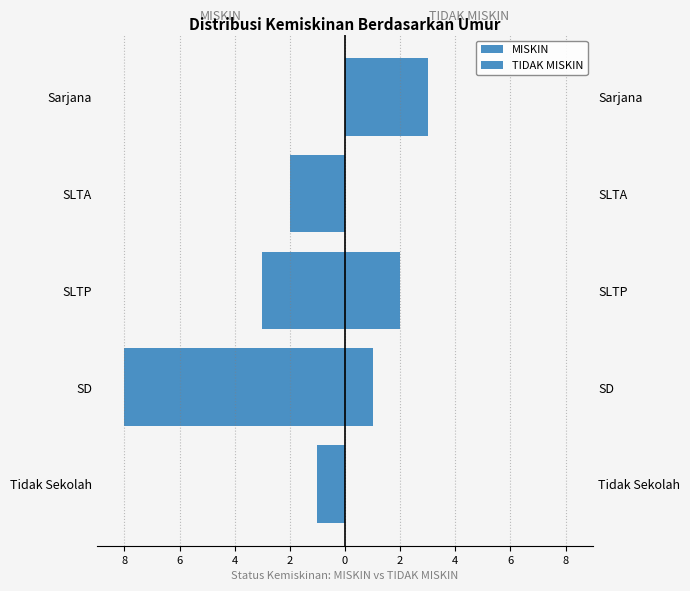

How many groups of bars are there?

5